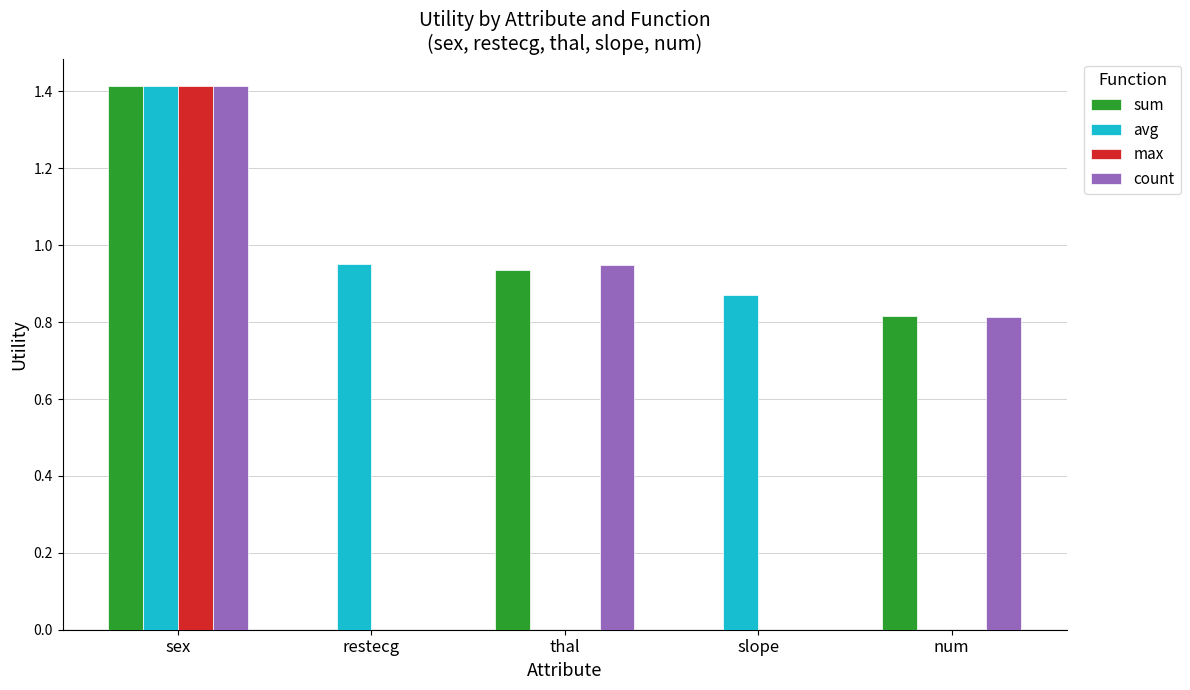

The value of max at slope is 0.6. True or false?

False